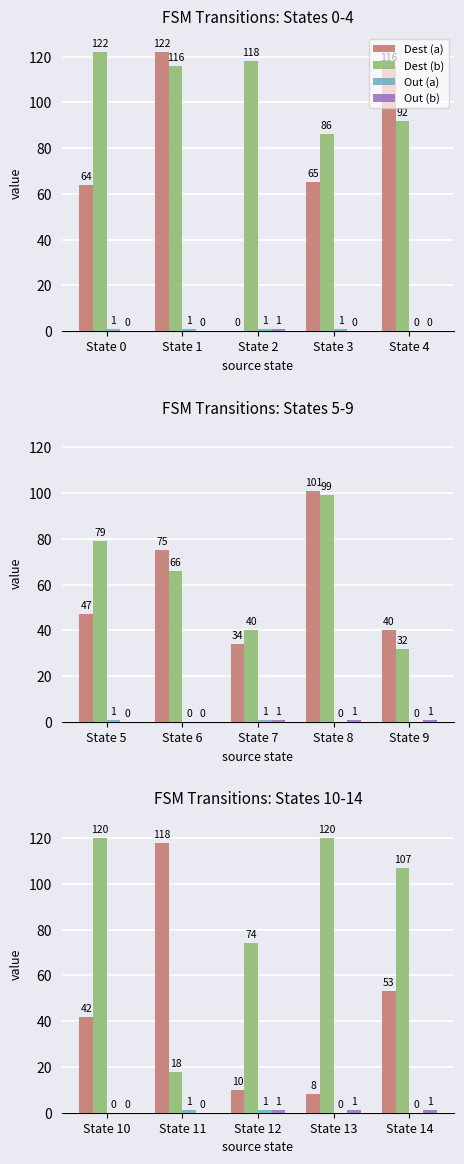

Between State 12 and State 14, which series saw the biggest shift?

Dest (a)